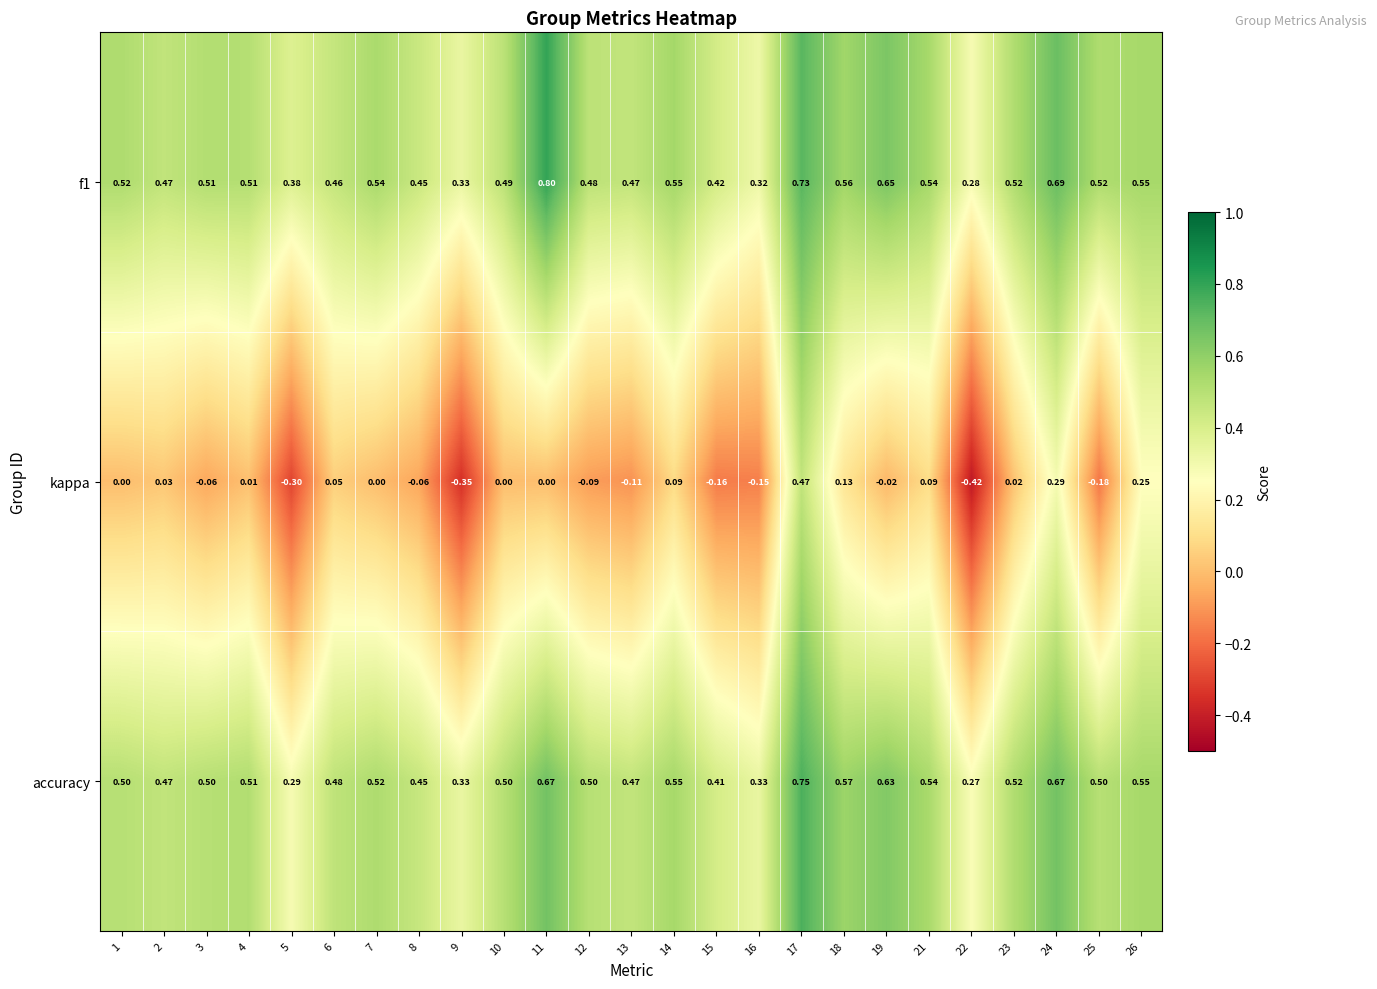

Which series has the widest spread of values?

kappa